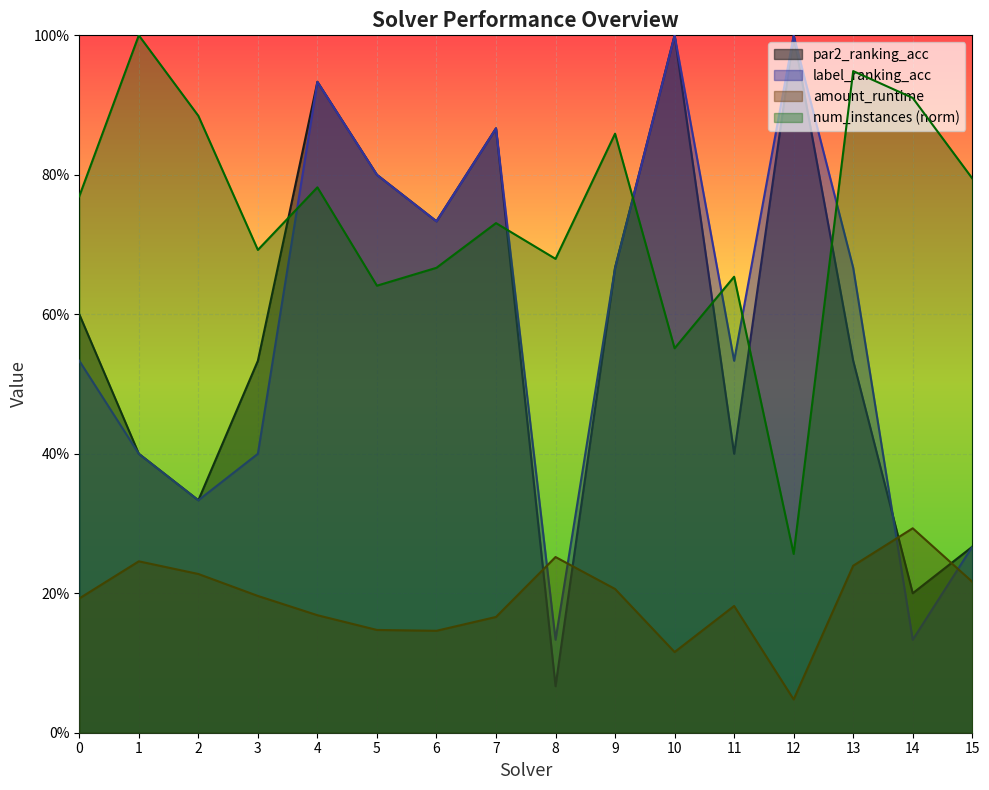

True or false: num_instances has more than 1 interior local peaks.

True